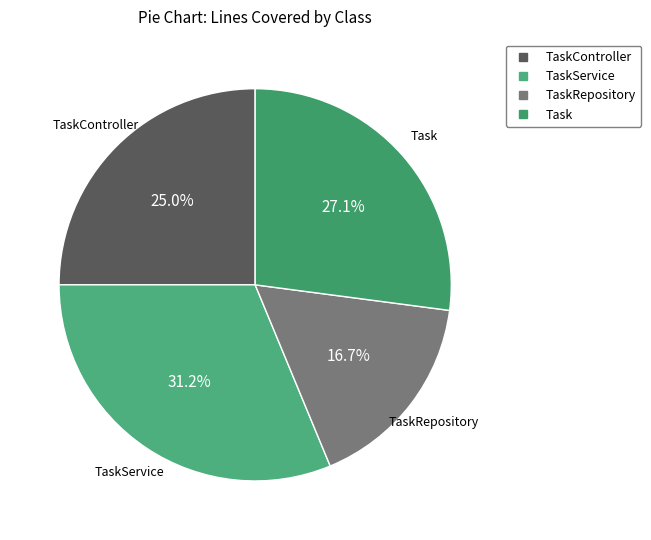

What is the largest slice in the pie chart?

TaskService